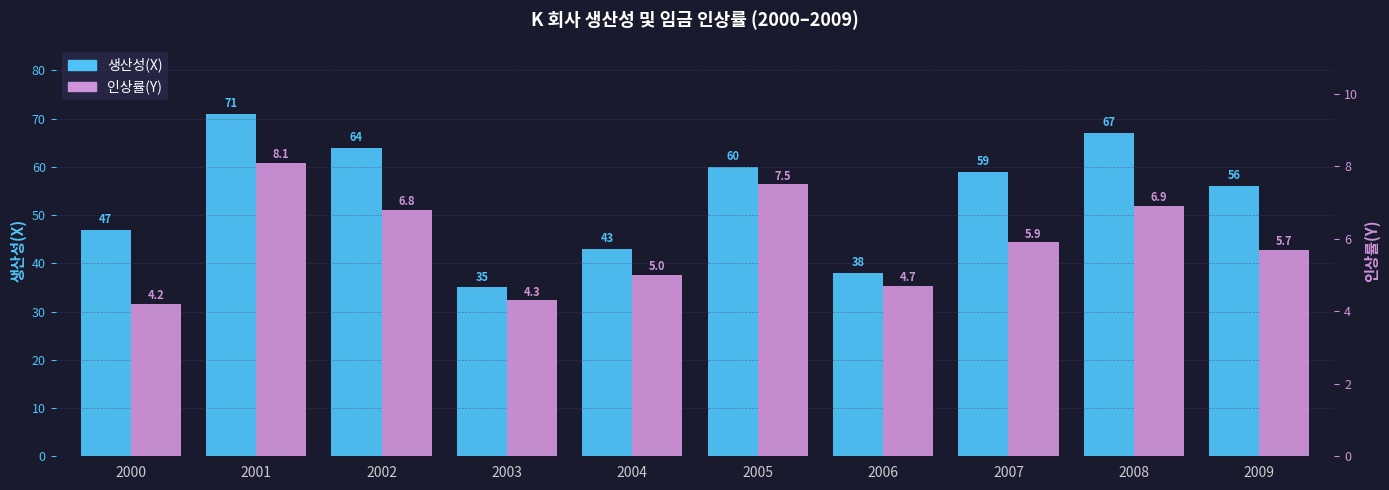

Reading left to right, what are all the values shown in this chart?

생산성(X): 47.0	71.0	64.0	35.0	43.0	60.0	38.0	59.0	67.0	56.0
인상률(Y): 4.2	8.1	6.8	4.3	5.0	7.5	4.7	5.9	6.9	5.7